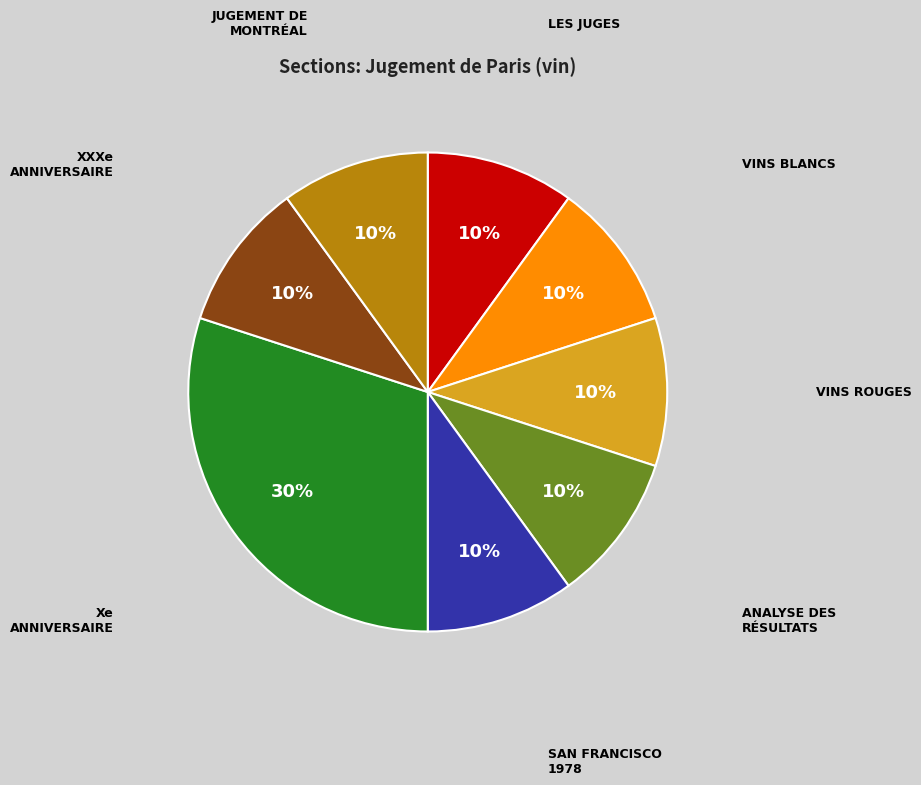

Does any single category account for the majority?

No